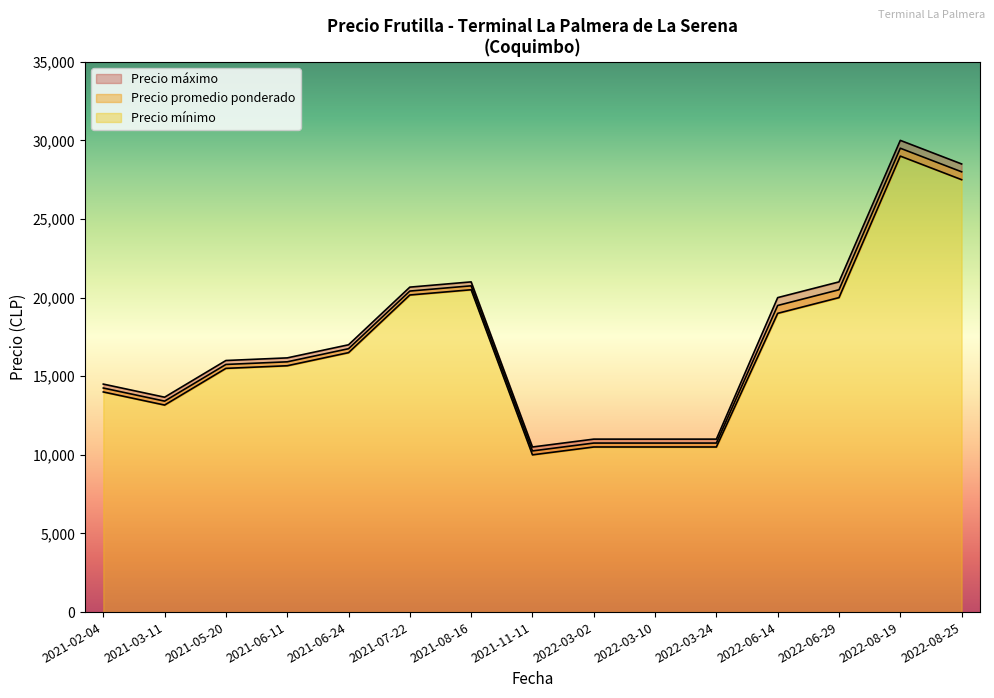

Which series has the largest range (max minus min)?

Precio maximo